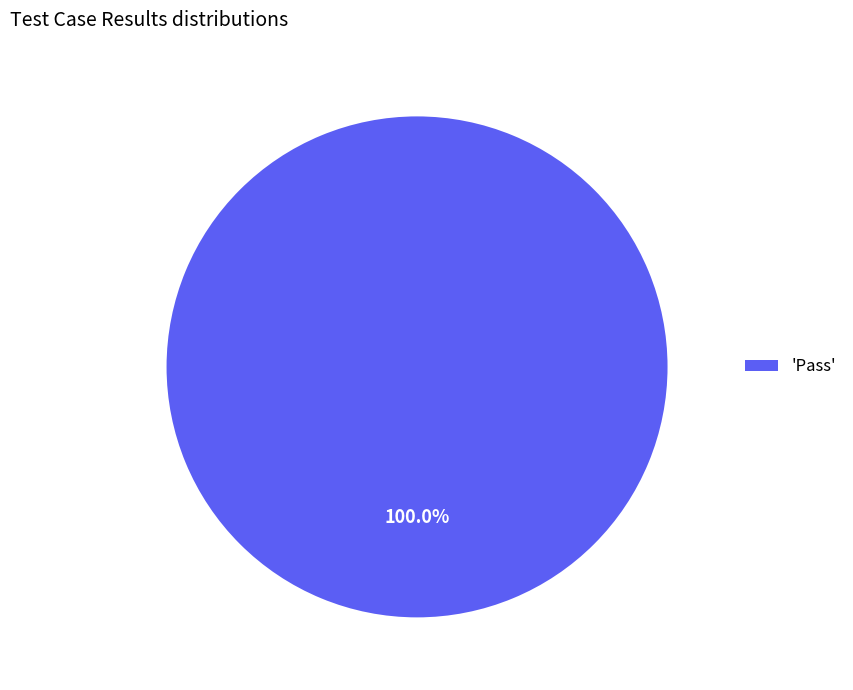

Is there a majority slice in this chart?

Yes